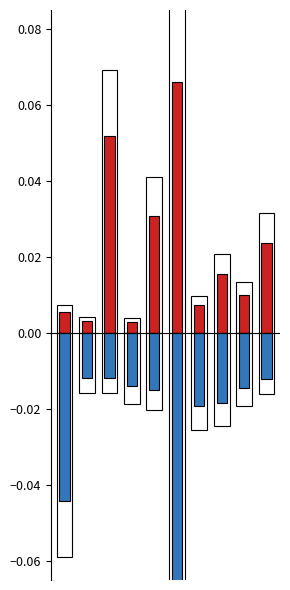

At which category does the chart reach its minimum across all series?

5